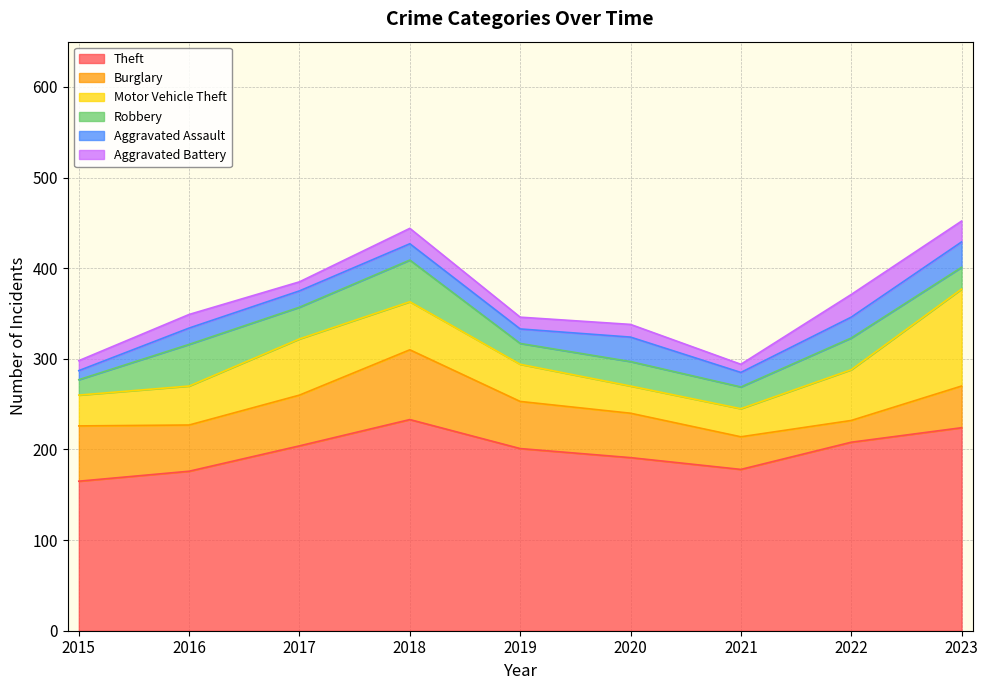

What are all the series names shown in the legend?

Theft, Burglary, Motor Vehicle Theft, Robbery, Aggravated Assault, Aggravated Battery